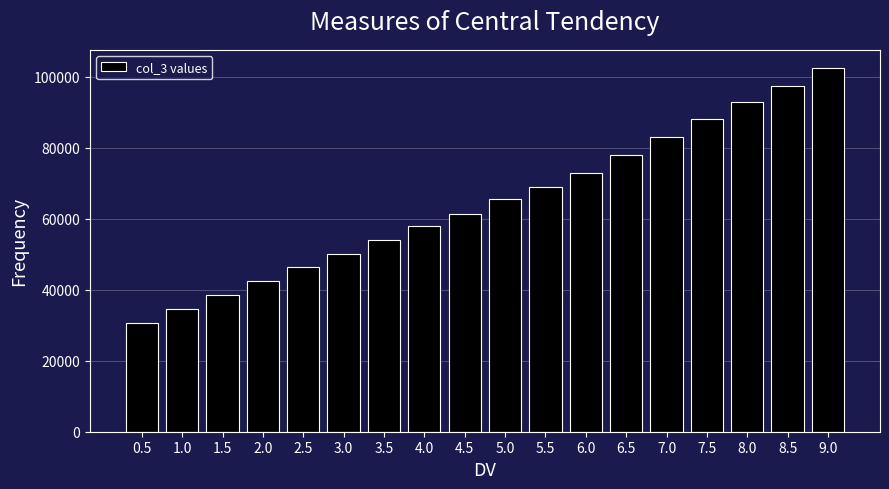

Reading left to right, extract all data points from this chart.

30500	34500	38500	42500	46500	50000	54000	58000	61500	65500	69000	73000	78000	83000	88000	93000	97500	102500